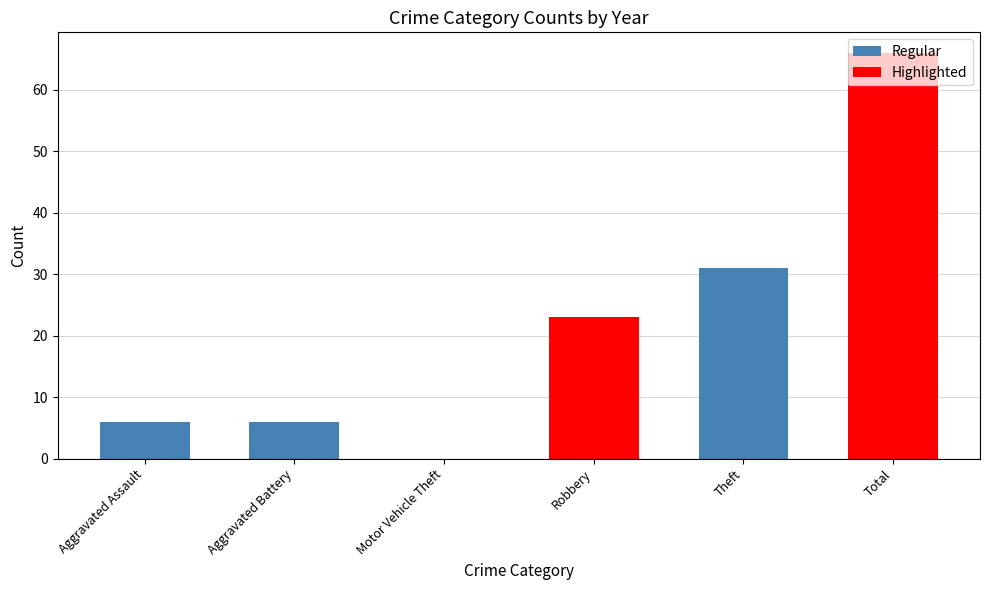

Are the bars horizontal?

No